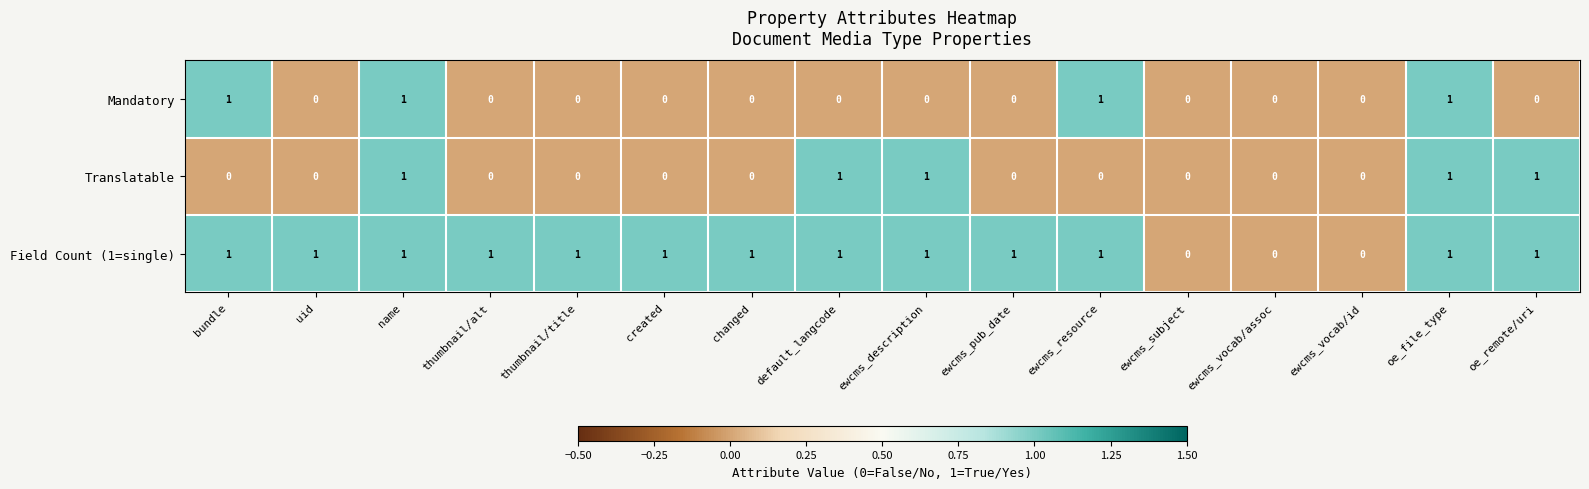

How many Translatable values are between 0 and 1?

16